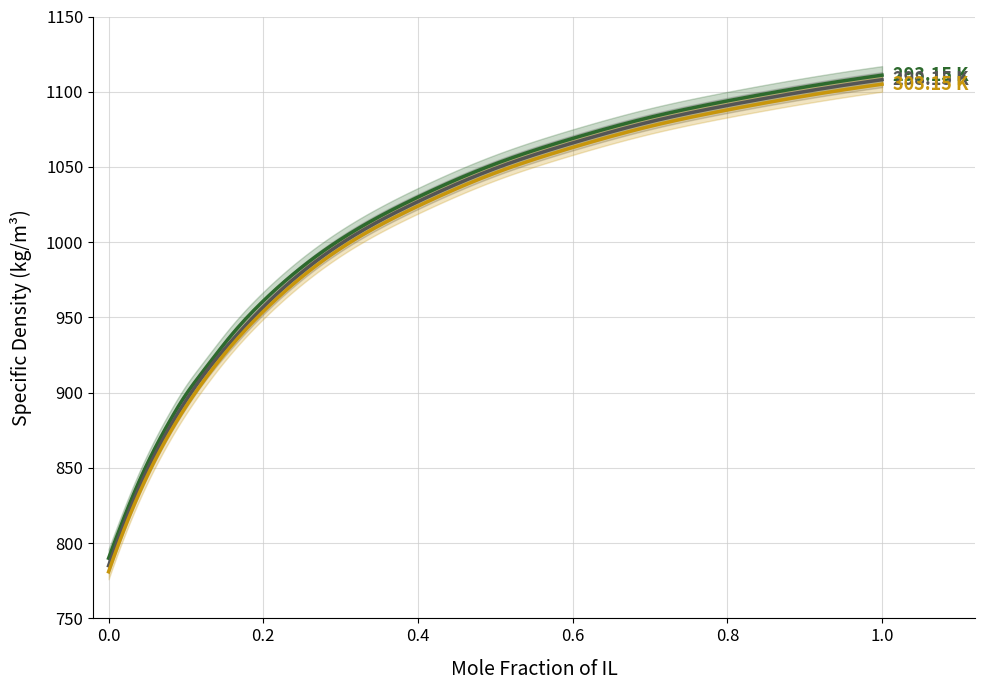

Is this an area chart (filled region under the line)?

No